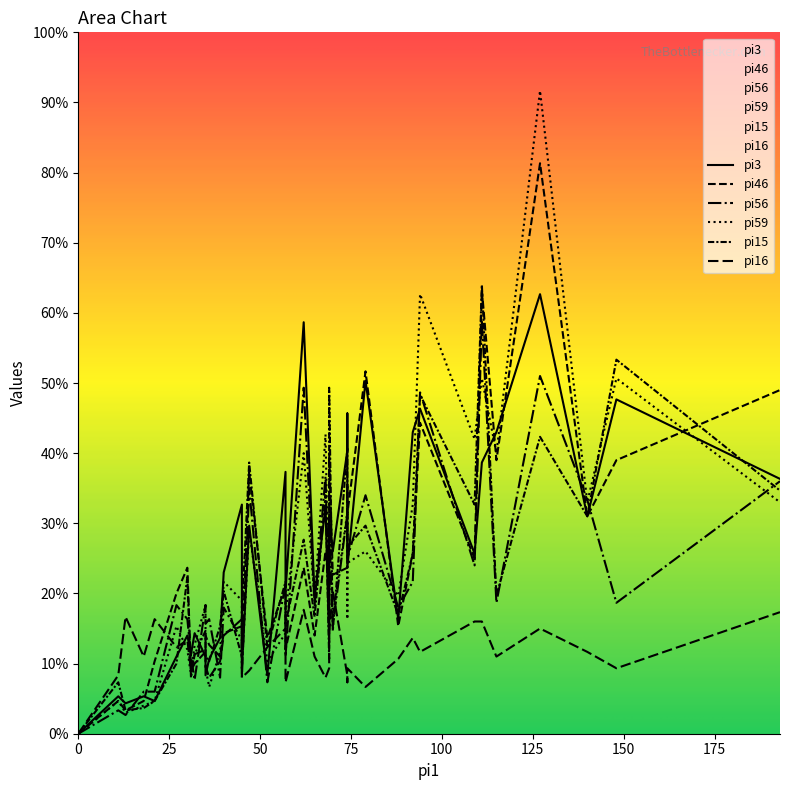

What is the label of the 34th point from the left?

92